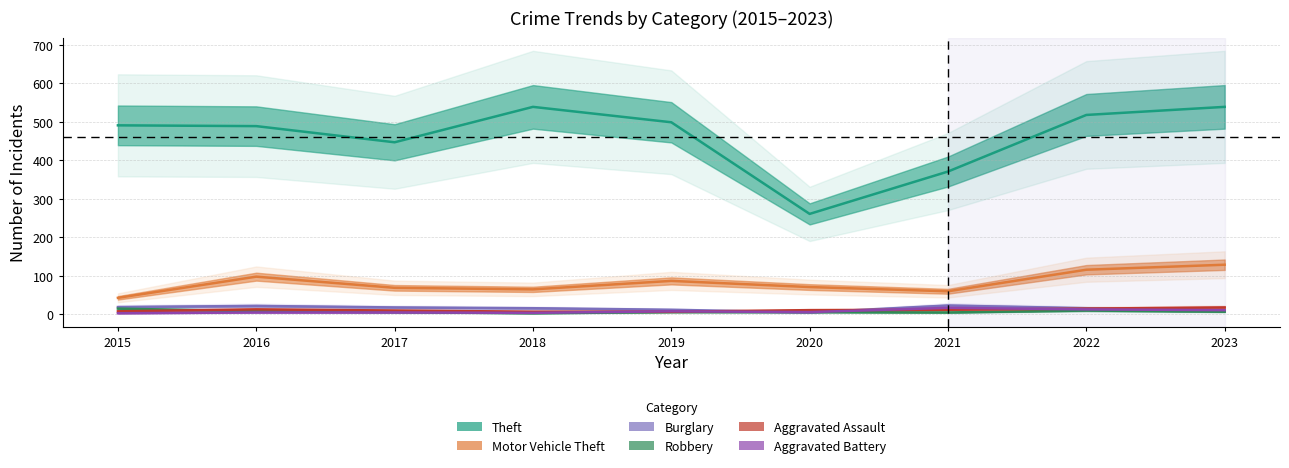

Which series has the widest spread of values?

Theft